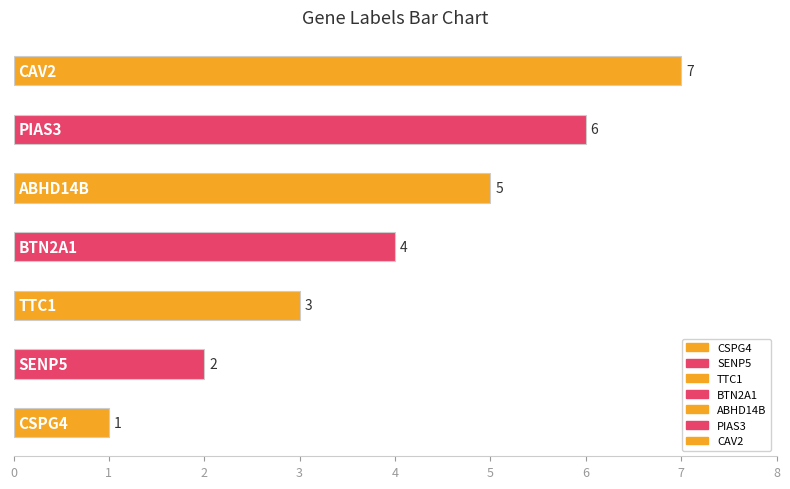

How many data points are less than 4?

3